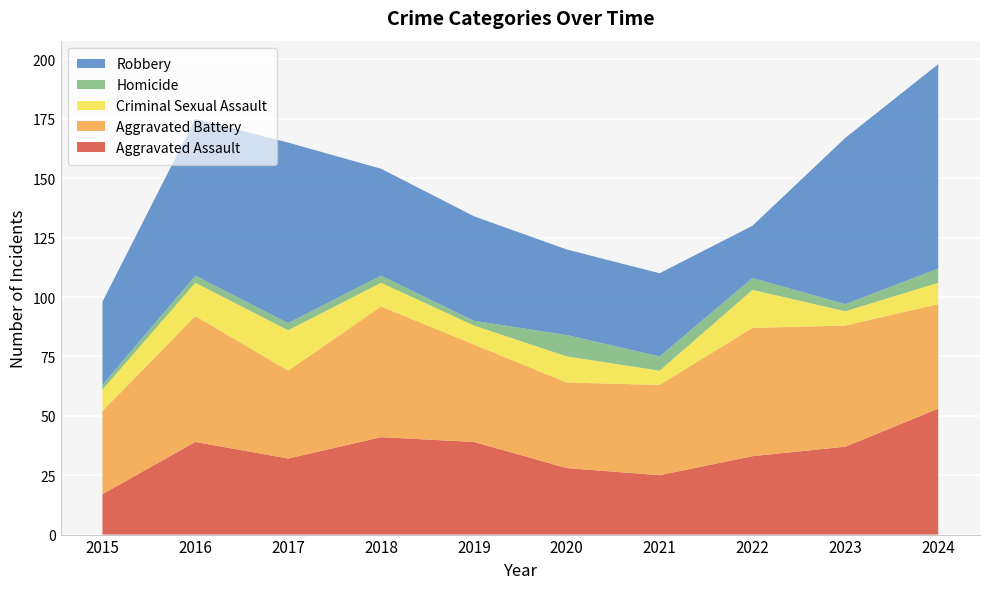

Reading left to right, list all the values displayed in this chart.

Aggravated Assault: 2015=17	2016=39	2017=32	2018=41	2019=39	2020=28	2021=25	2022=33	2023=37	2024=53
Aggravated Battery: 2015=35	2016=53	2017=37	2018=55	2019=41	2020=36	2021=38	2022=54	2023=51	2024=44
Criminal Sexual Assault: 2015=9	2016=14	2017=17	2018=10	2019=8	2020=11	2021=6	2022=16	2023=6	2024=9
Homicide: 2015=2	2016=3	2017=3	2018=3	2019=2	2020=9	2021=6	2022=5	2023=3	2024=6
Robbery: 2015=35	2016=66	2017=76	2018=45	2019=44	2020=36	2021=35	2022=22	2023=70	2024=86